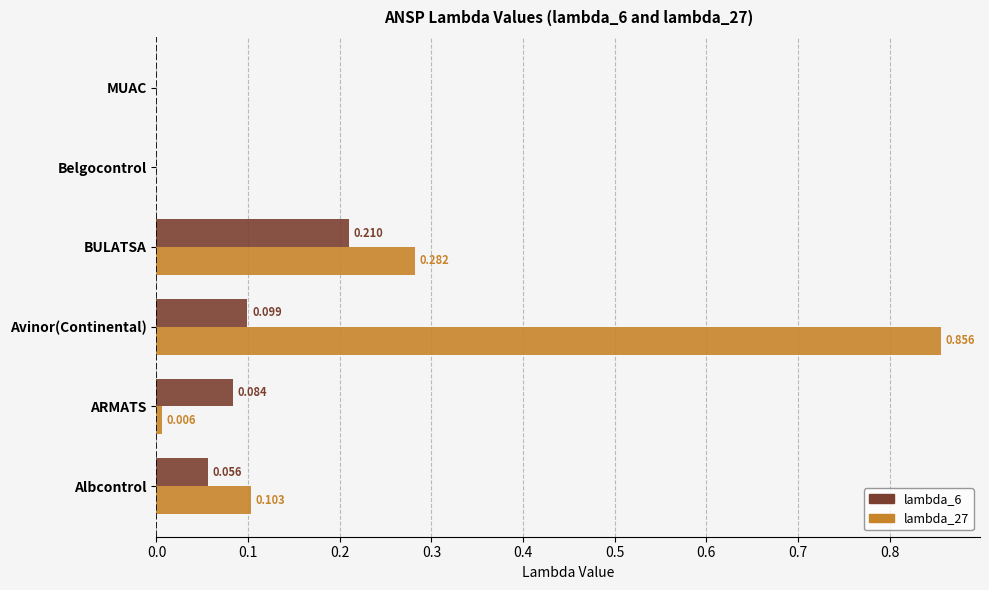

At which category is the sum across all series the highest?

Avinor(Continental)